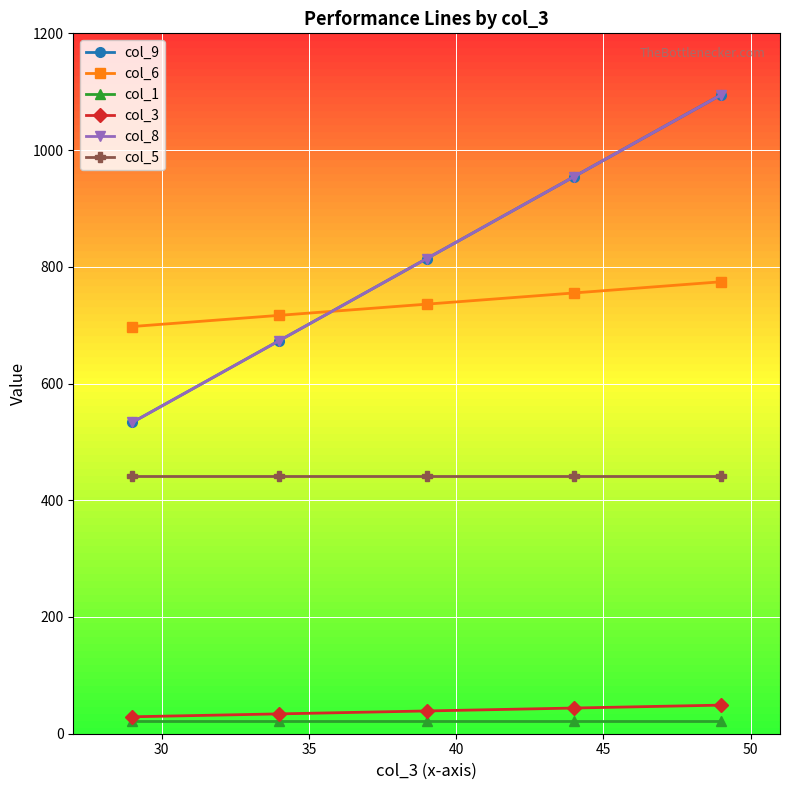

Is this an area chart (filled region under the line)?

No